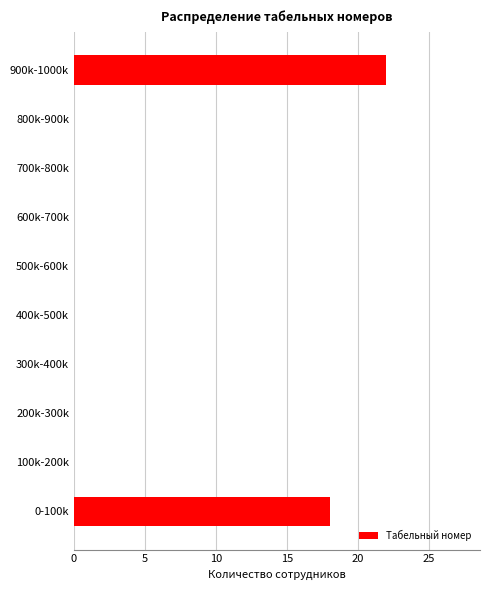

Reading bottom to top, list all the values displayed in this chart.

0-100k=18	100k-200k=0	200k-300k=0	300k-400k=0	400k-500k=0	500k-600k=0	600k-700k=0	700k-800k=0	800k-900k=0	900k-1000k=22